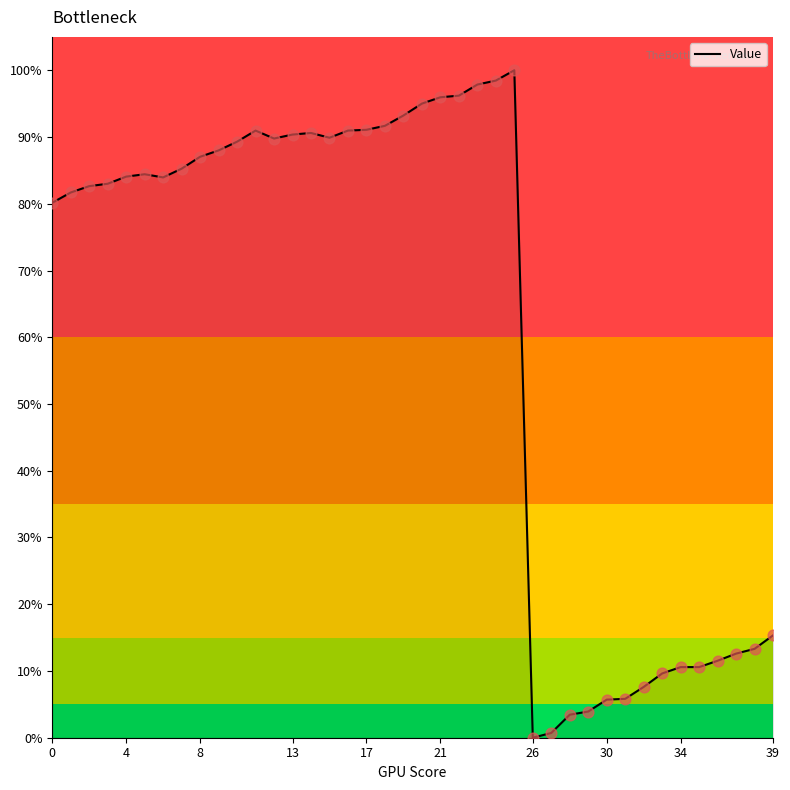

Is this an area chart (filled region under the line)?

Yes